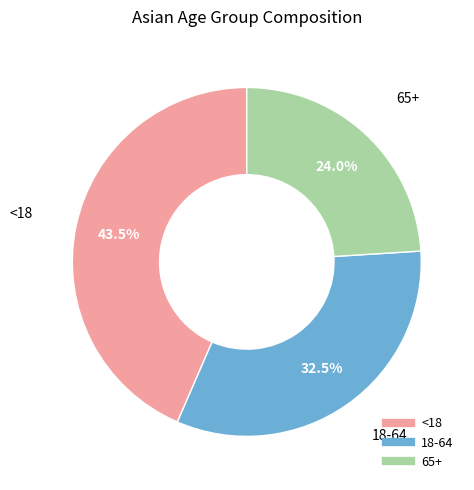

Count the number of slices in the pie.

3